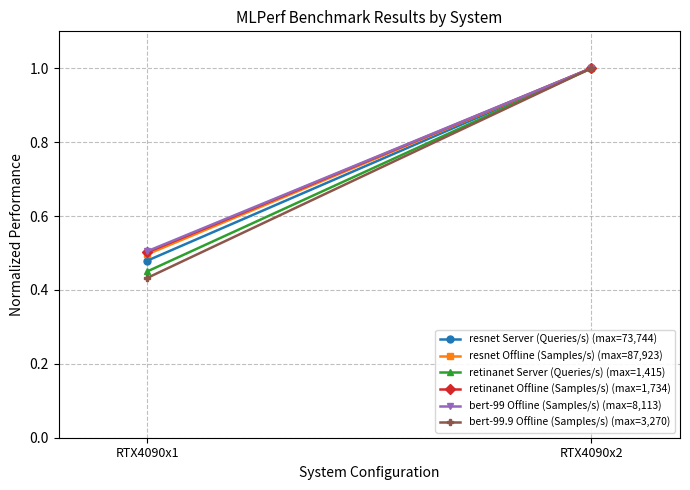

Reading left to right, extract all data points from this chart.

resnet Server (Queries/s) (max=73,744): RTX4090x1=0.5	RTX4090x2=1.0
resnet Offline (Samples/s) (max=87,923): RTX4090x1=0.5	RTX4090x2=1.0
retinanet Server (Queries/s) (max=1,415): RTX4090x1=0.5	RTX4090x2=1.0
retinanet Offline (Samples/s) (max=1,734): RTX4090x1=0.5	RTX4090x2=1.0
bert-99 Offline (Samples/s) (max=8,113): RTX4090x1=0.5	RTX4090x2=1.0
bert-99.9 Offline (Samples/s) (max=3,270): RTX4090x1=0.4	RTX4090x2=1.0